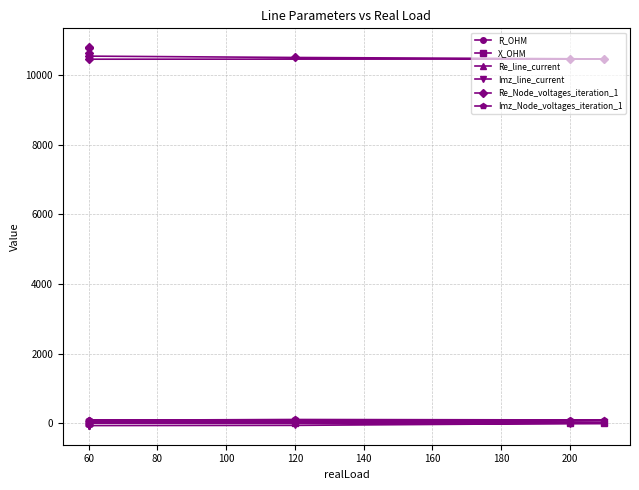

True or false: Imz_Node_voltages_iteration_1 and R_OHM intersect in this chart.

False